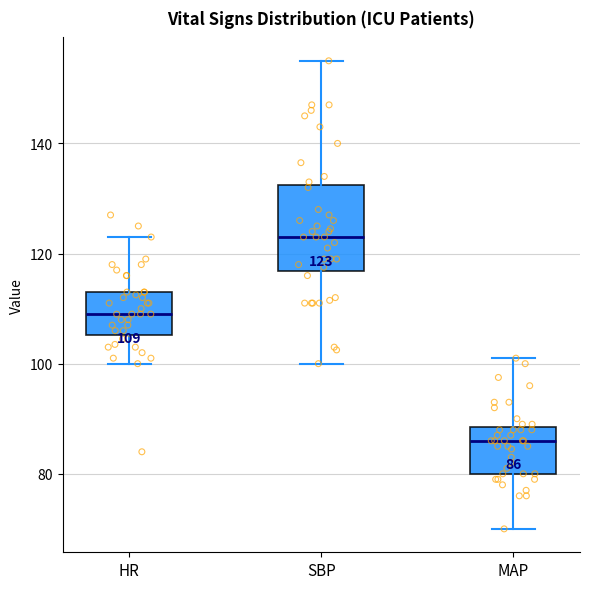

Which box's median line is the highest?

SBP